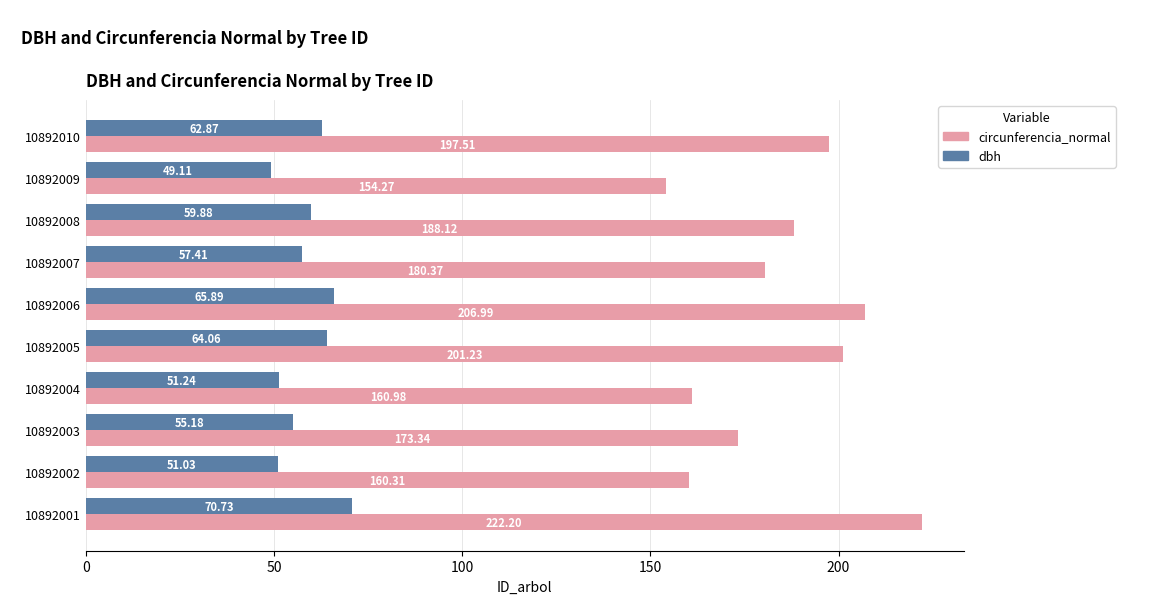

List the labels in order of dbh value, smallest first.

10892009, 10892002, 10892004, 10892003, 10892007, 10892008, 10892010, 10892005, 10892006, 10892001